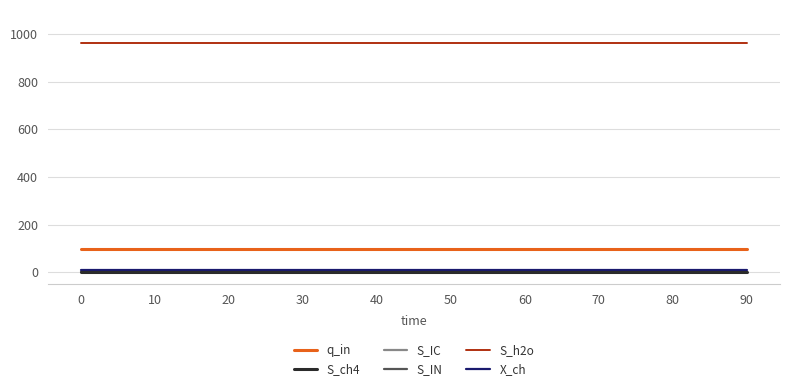

Between 40 and 80, which series saw the biggest shift?

q_in